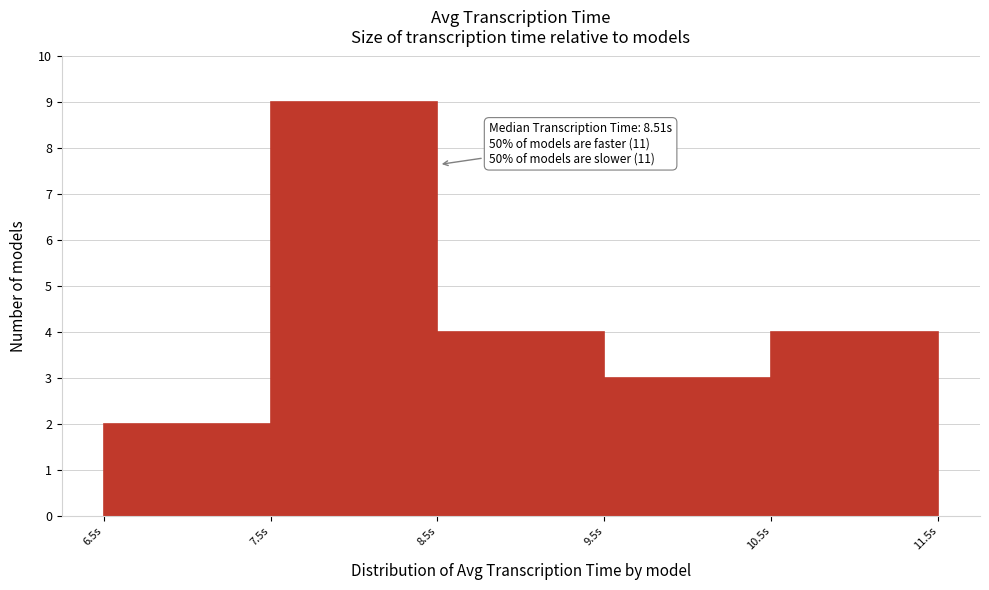

Which range on the x-axis has the tallest bar?

7.5 to 8.5